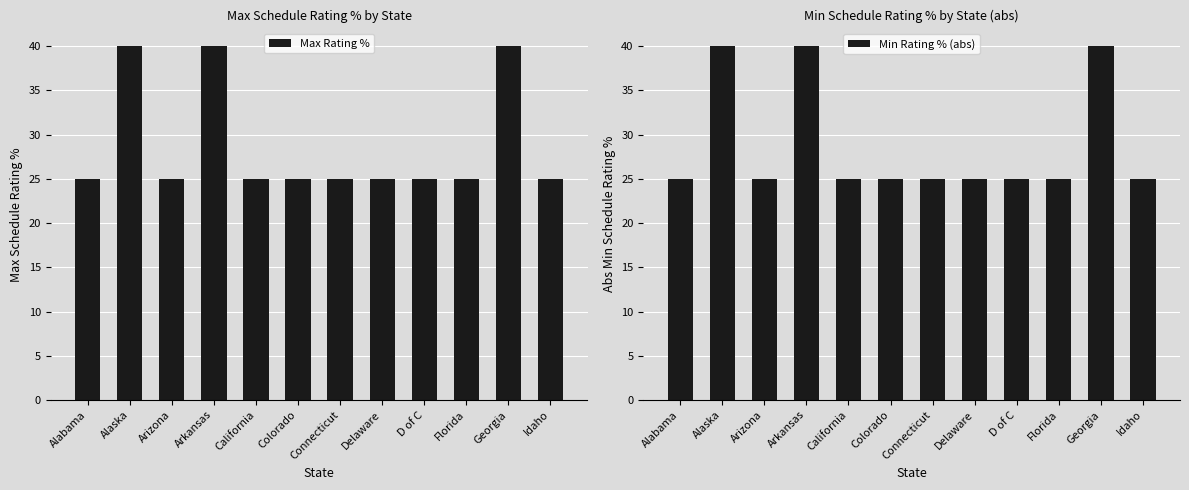

Which series has the widest spread of values?

Max Rating %